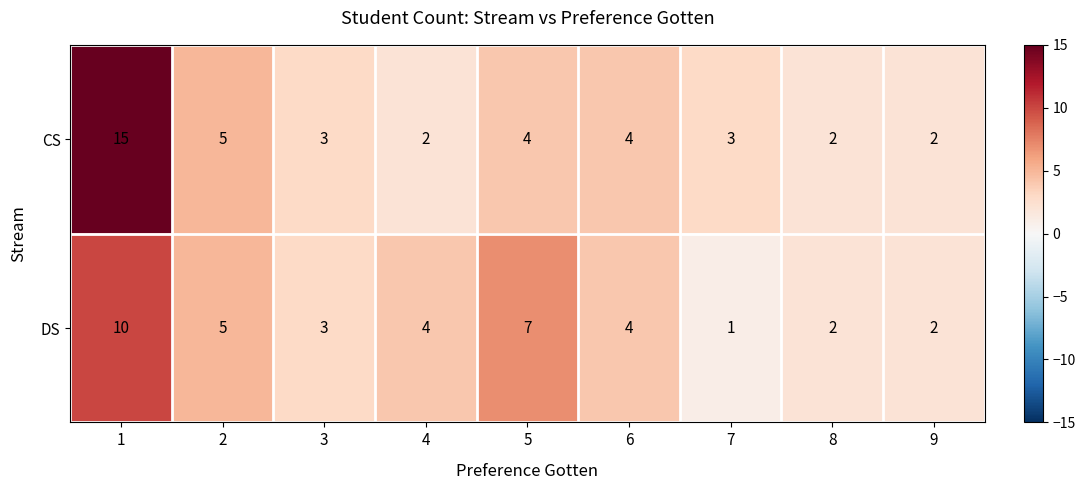

Is it true that DS equals 5 at 2?

True